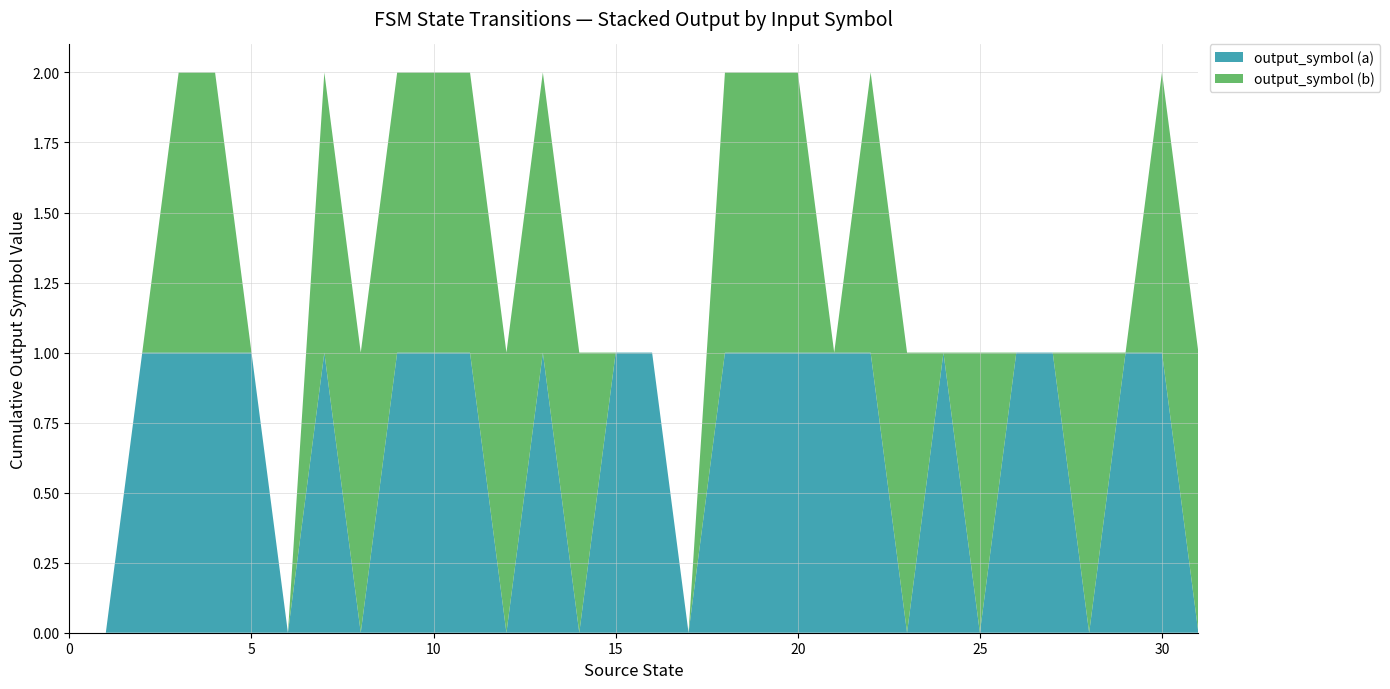

Reading left to right, transcribe all the data shown in this chart.

output_symbol (a): 0=0	1=0	2=1	3=1	4=1	5=1	6=0	7=1	8=0	9=1	10=1	11=1	12=0	13=1	14=0	15=1	16=1	17=0	18=1	19=1	20=1	21=1	22=1	23=0	24=1	25=0	26=1	27=1	28=0	29=1	30=1	31=0
output_symbol (b): 0=0	1=0	2=0	3=1	4=1	5=0	6=0	7=1	8=1	9=1	10=1	11=1	12=1	13=1	14=1	15=0	16=0	17=0	18=1	19=1	20=1	21=0	22=1	23=1	24=0	25=1	26=0	27=0	28=1	29=0	30=1	31=1